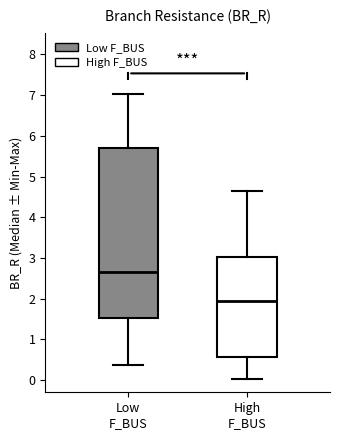

Which box is the tallest, from its lower edge to its upper edge?

Low F_BUS